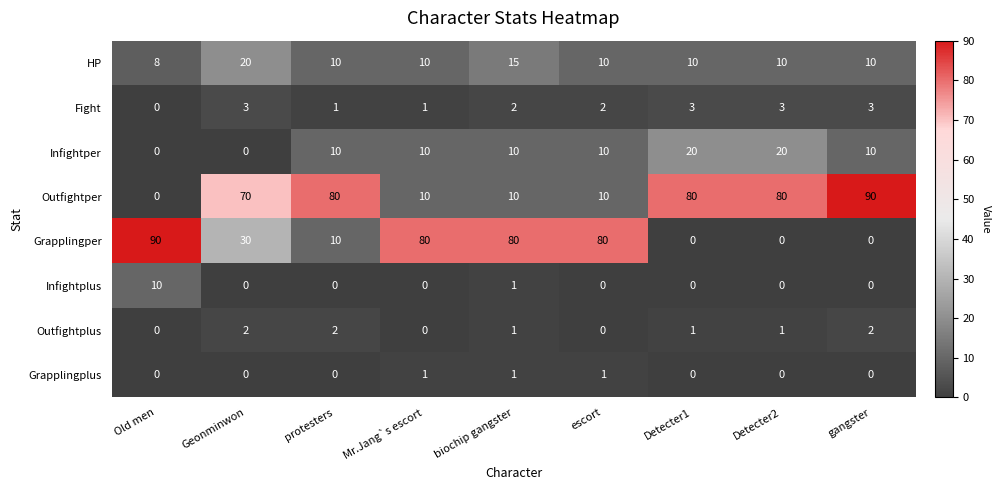

True or false: Infightper has a value of 14 at gangster.

False